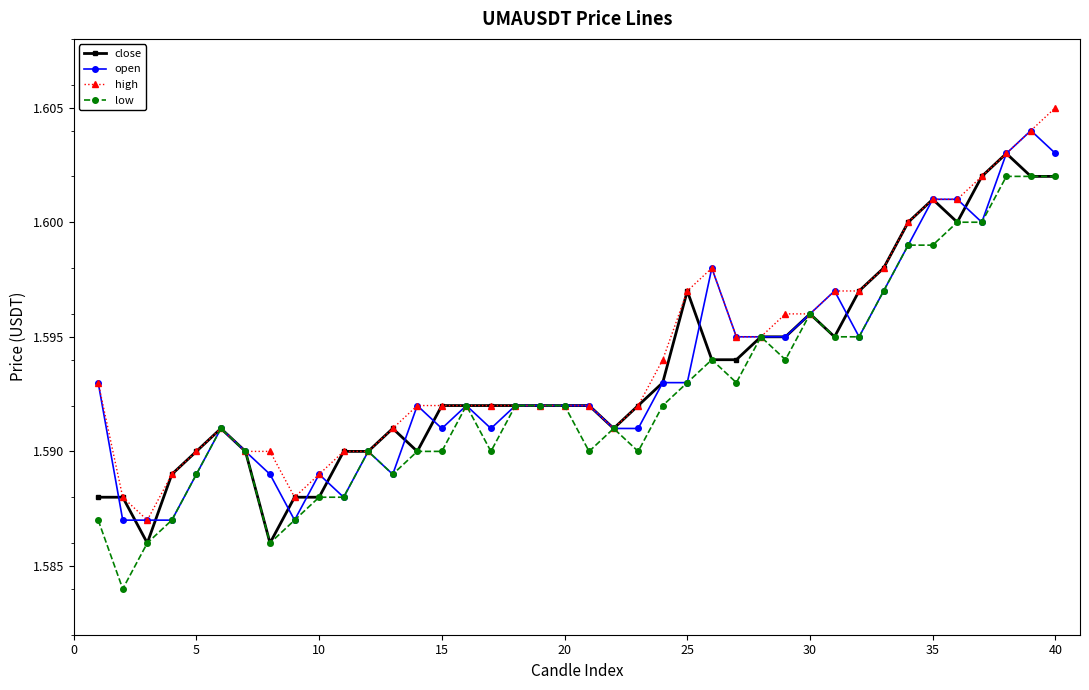

At how many categories does at least one series exceed 1?

40